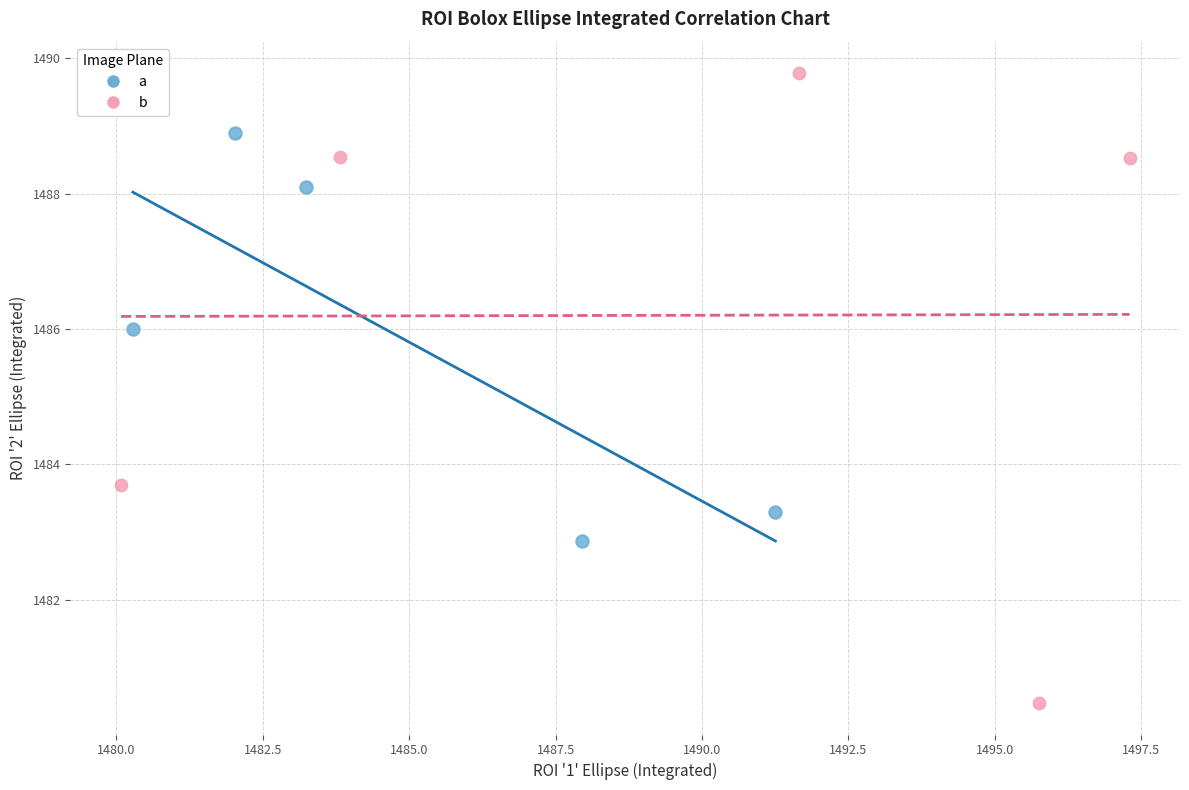

What are all the series names shown in the legend?

a, b